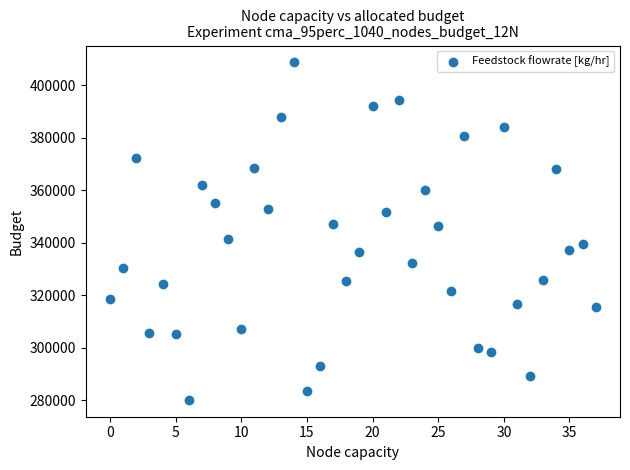

What is the range of Y values (max minus min)?

128651.9